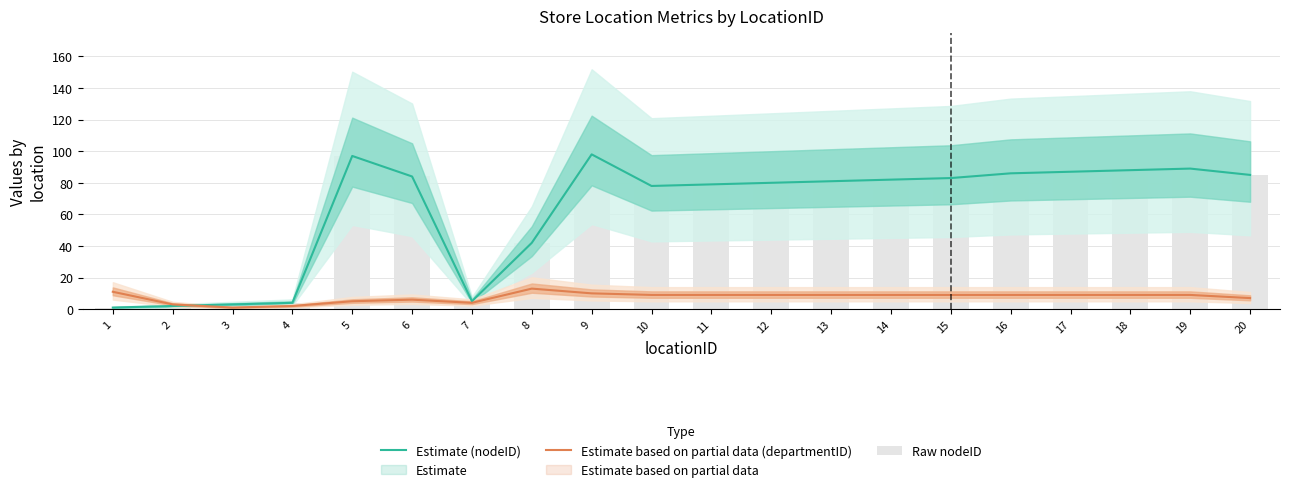

Reading left to right, list all the values displayed in this chart.

Estimate (nodeID): 1	2	3	4	97	84	5	42	98	78	79	80	81	82	83	86	87	88	89	85
Estimate based on partial data (departmentID): 11	3	1	2	5	6	4	13	10	9	9	9	9	9	9	9	9	9	9	7
Raw nodeID: 1	2	3	4	97	84	5	42	98	78	79	80	81	82	83	86	87	88	89	85